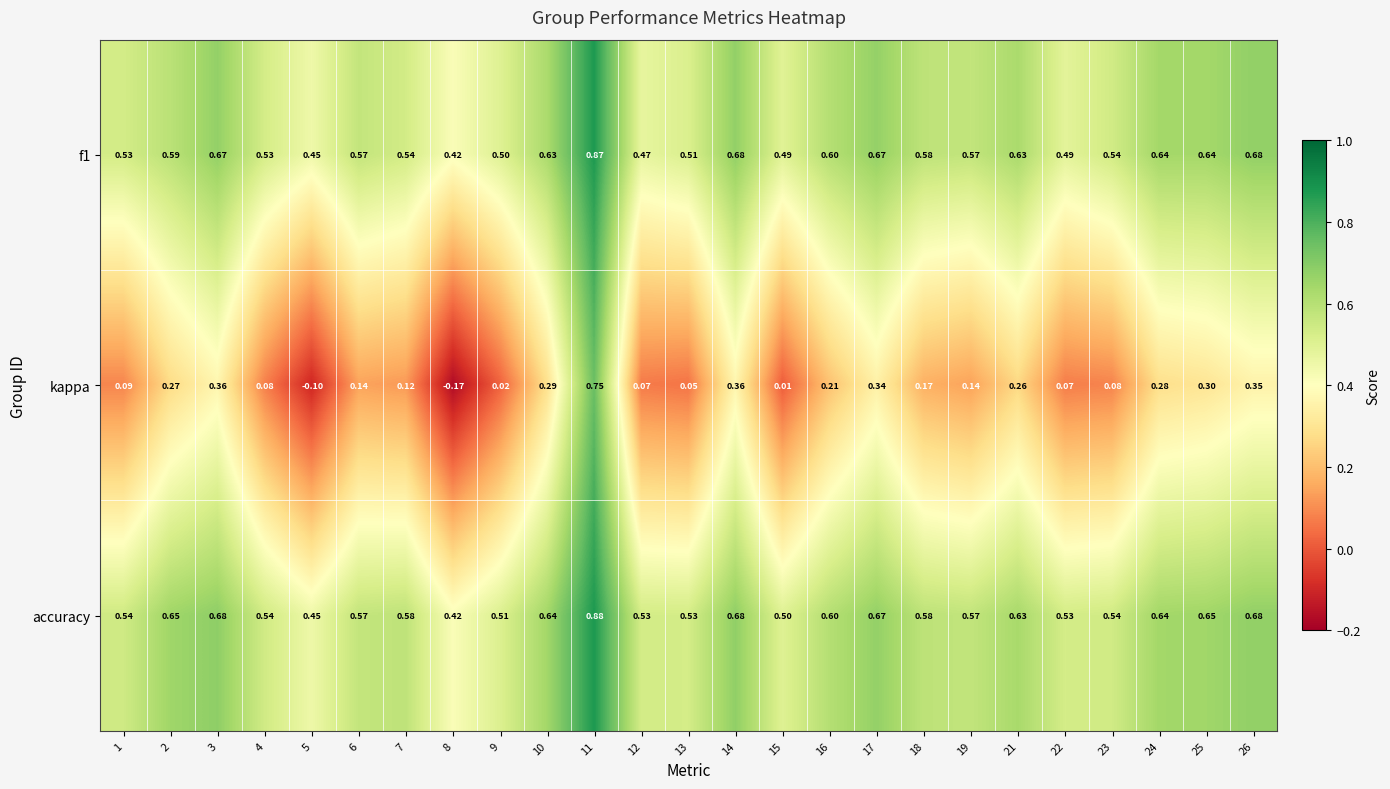

Which series has the largest range (max minus min)?

kappa